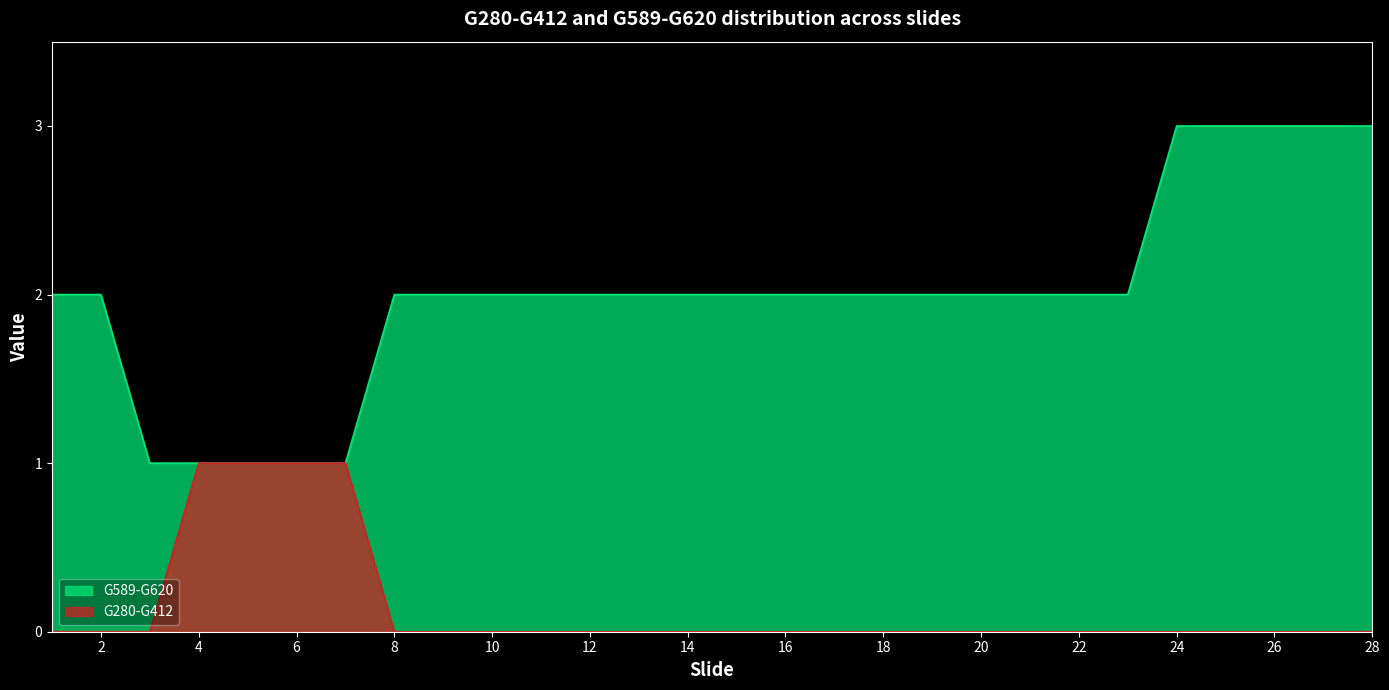

What is the difference between the second highest and minimum values in the G280-G412 series?

1